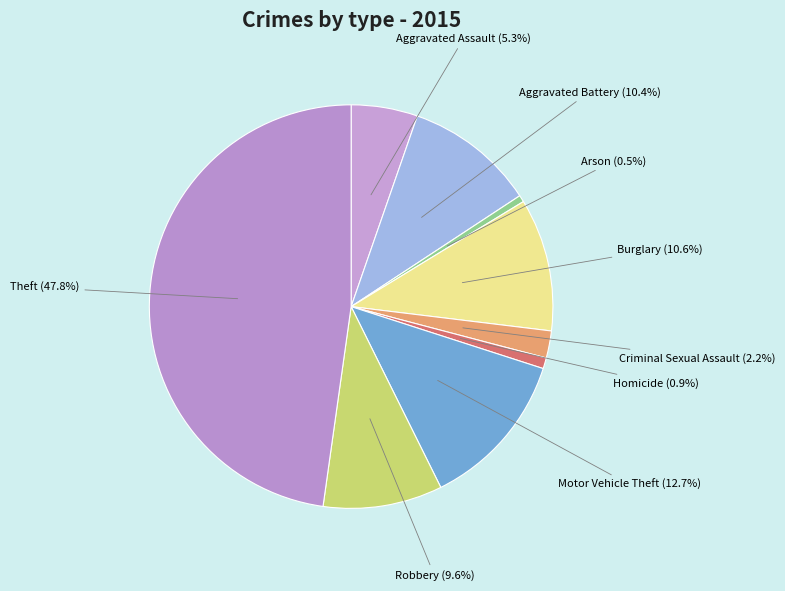

To the nearest percent, what percentage of the pie is Aggravated Assault?

5%